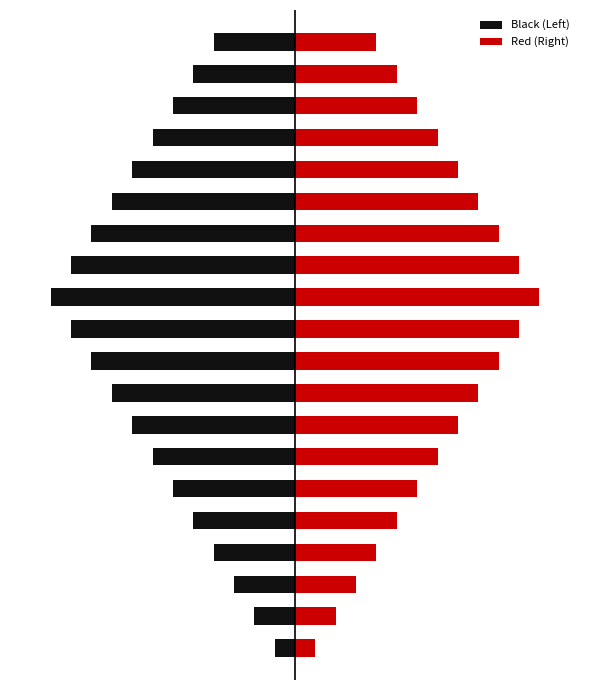

Rank the series by their average value, from highest to lowest.

Red (Right), Black (Left)